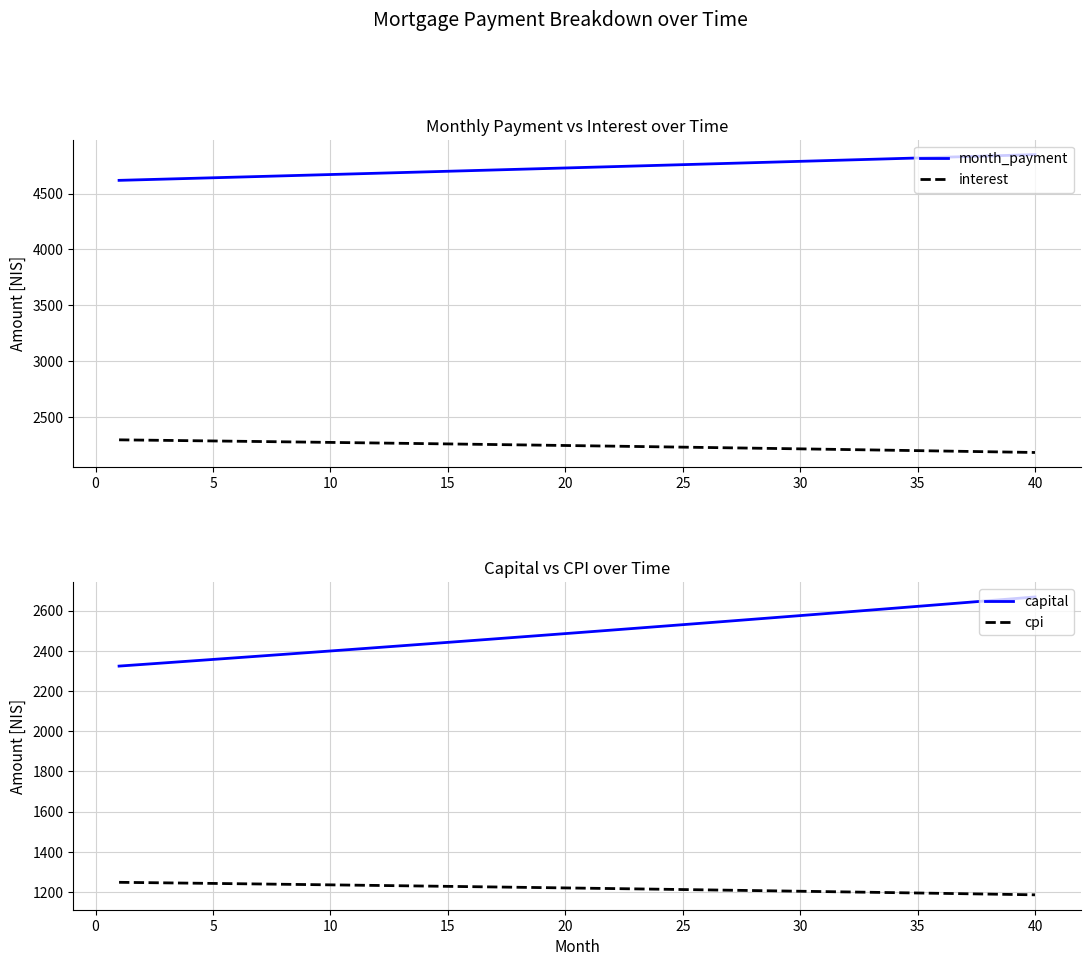

Reading left to right, what are all the values shown in this chart?

month_payment: 4618.9	4624.6	4630.4	4636.2	4642.0	4647.8	4653.6	4659.4	4665.3	4671.1	4676.9	4682.8	4688.6	4694.5	4700.4	4706.2	4712.1	4718.0	4723.9	4729.8	4735.7	4741.6	4747.6	4753.5	4759.5	4765.4	4771.4	4777.3	4783.3	4789.3	4795.3	4801.3	4807.3	4813.3	4819.3	4825.3	4831.3	4837.4	4843.4	4849.5
interest: 2294.5	2292.1	2289.6	2287.1	2284.5	2282.0	2279.4	2276.8	2274.2	2271.5	2268.9	2266.2	2263.5	2260.7	2258.0	2255.2	2252.4	2249.6	2246.7	2243.8	2240.9	2238.0	2235.1	2232.1	2229.1	2226.1	2223.0	2220.0	2216.9	2213.8	2210.6	2207.5	2204.3	2201.0	2197.8	2194.5	2191.2	2187.9	2184.6	2181.2
capital: 2324.3	2332.6	2340.9	2349.1	2357.5	2365.8	2374.2	2382.6	2391.1	2399.6	2408.1	2416.6	2425.2	2433.8	2442.4	2451.0	2459.7	2468.4	2477.2	2486.0	2494.8	2503.6	2512.5	2521.4	2530.3	2539.3	2548.3	2557.3	2566.4	2575.5	2584.6	2593.8	2603.0	2612.2	2621.5	2630.8	2640.1	2649.5	2658.8	2668.3
cpi: 1248.7	1247.3	1245.9	1244.6	1243.2	1241.8	1240.3	1238.9	1237.5	1236.0	1234.6	1233.1	1231.6	1230.1	1228.6	1227.0	1225.5	1224.0	1222.4	1220.8	1219.2	1217.6	1216.0	1214.4	1212.7	1211.1	1209.4	1207.7	1206.0	1204.3	1202.6	1200.8	1199.1	1197.3	1195.5	1193.7	1191.9	1190.1	1188.3	1186.4